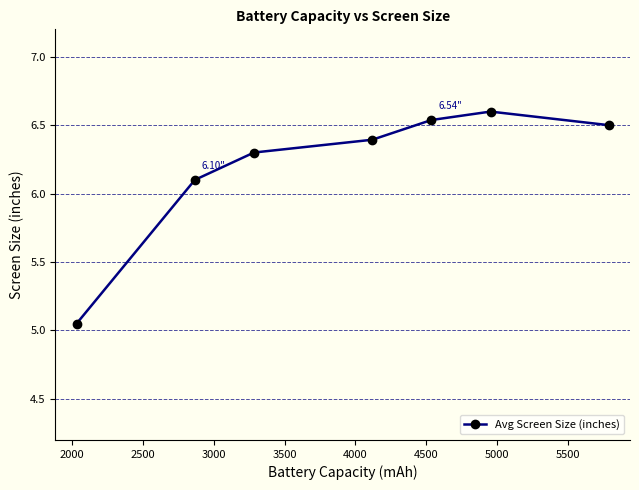

How many interior local peaks (higher than both neighbors) does the data have?

1